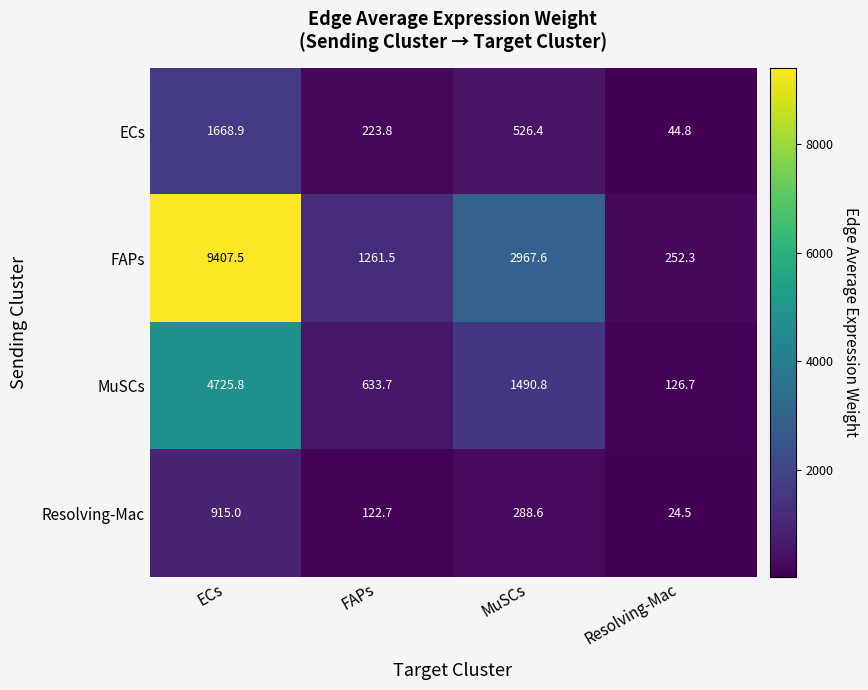

How many data points does each series have?

4